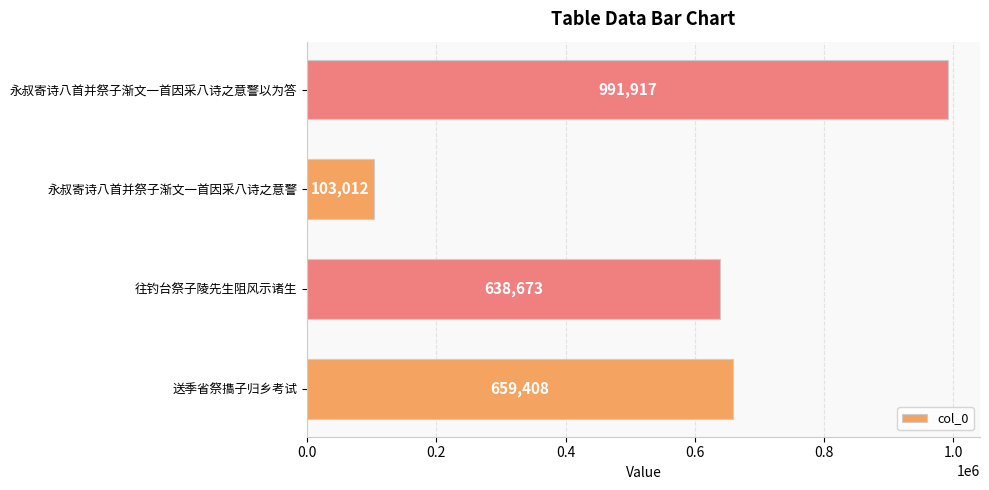

Reading top to bottom, extract all data points from this chart.

永叔寄诗八首并祭子渐文一首因采八诗之意警以为答=991917	永叔寄诗八首并祭子渐文一首因采八诗之意警=103012	往钓台祭子陵先生阻风示诸生=638673	送季省祭㩦子归乡考试=659408